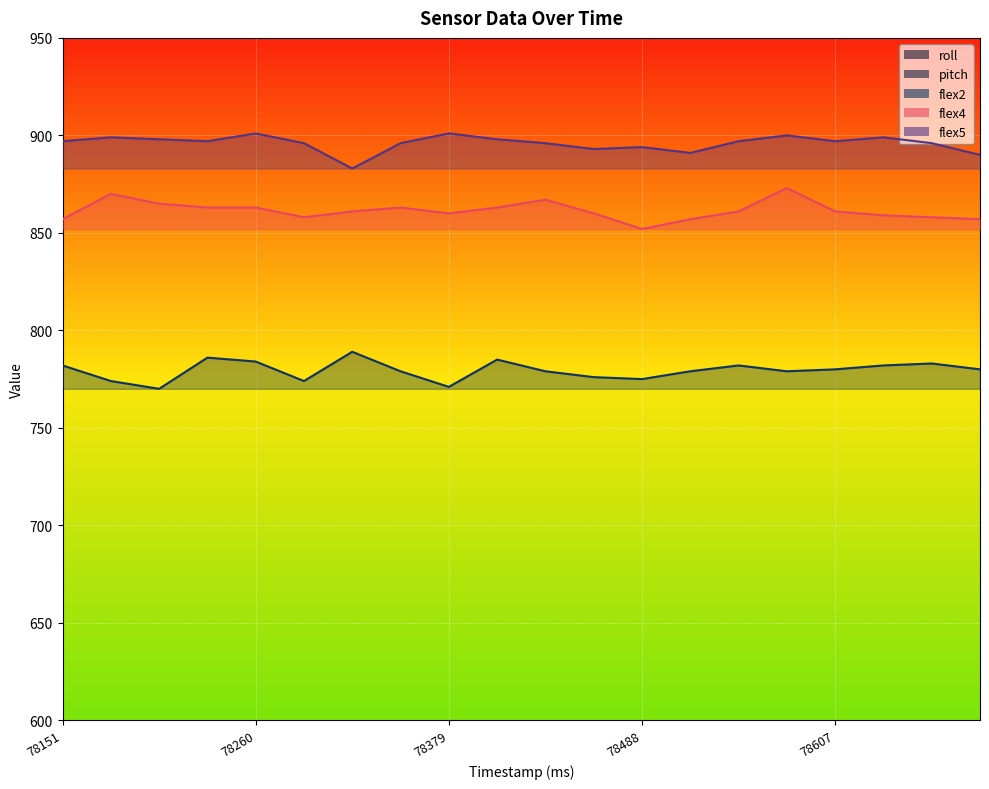

True or false: roll and flex2 intersect in this chart.

False